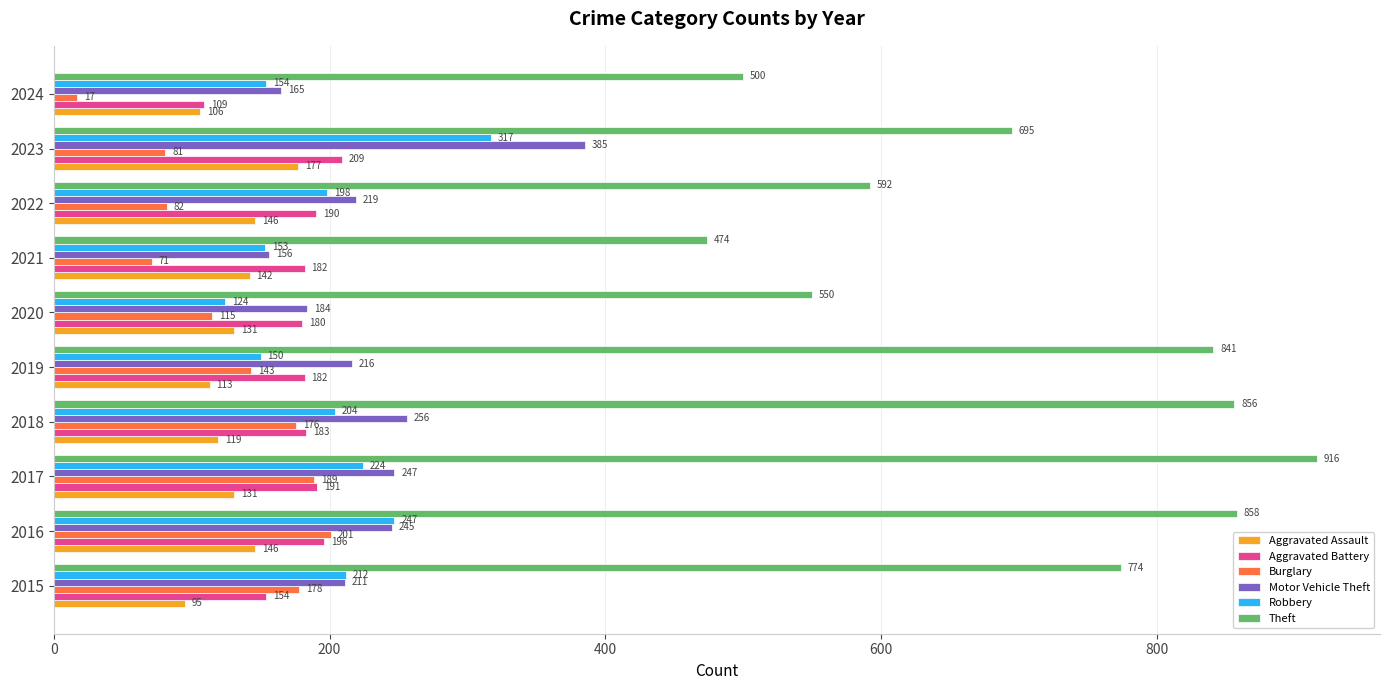

True or false: Robbery has a value of 247 at 2016.

True